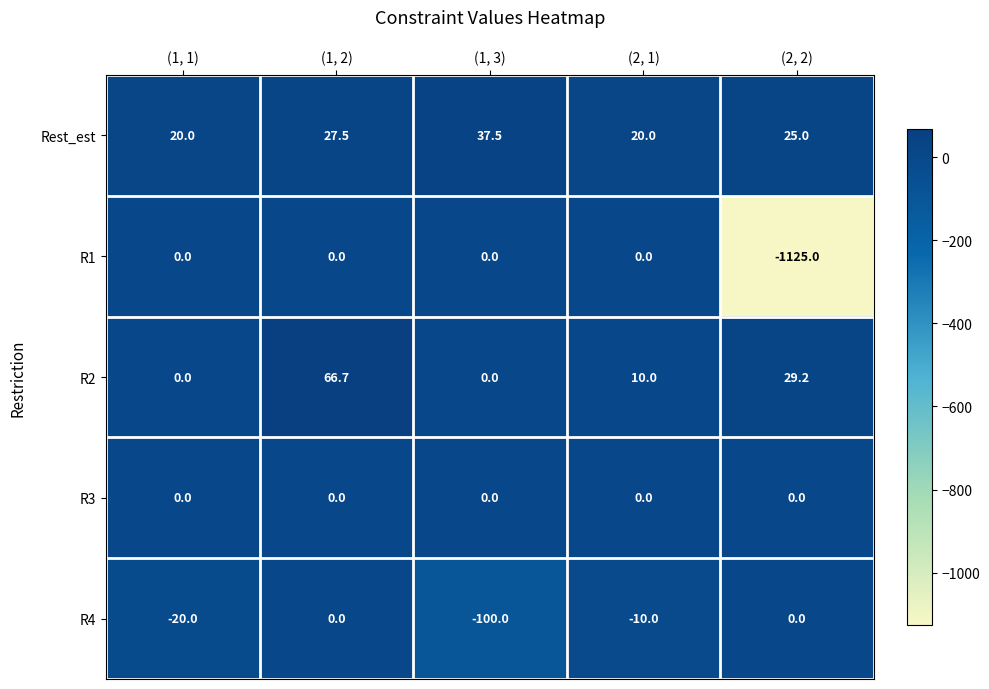

Reading left to right, extract all data points from this chart.

Rest_est: (1, 1)=20.0	(1, 2)=27.5	(1, 3)=37.5	(2, 1)=20.0	(2, 2)=25.0
R1: (1, 1)=0.0	(1, 2)=0.0	(1, 3)=0.0	(2, 1)=0.0	(2, 2)=-1125.0
R2: (1, 1)=0.0	(1, 2)=66.7	(1, 3)=0.0	(2, 1)=10.0	(2, 2)=29.2
R3: (1, 1)=0.0	(1, 2)=0.0	(1, 3)=0.0	(2, 1)=0.0	(2, 2)=0.0
R4: (1, 1)=-20.0	(1, 2)=0.0	(1, 3)=-100.0	(2, 1)=-10.0	(2, 2)=0.0